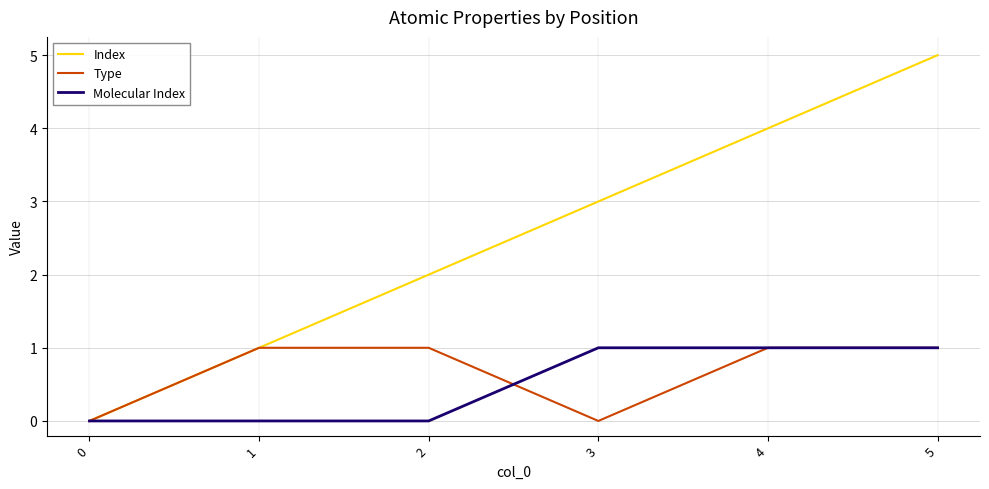

Which series has the largest range (max minus min)?

Index